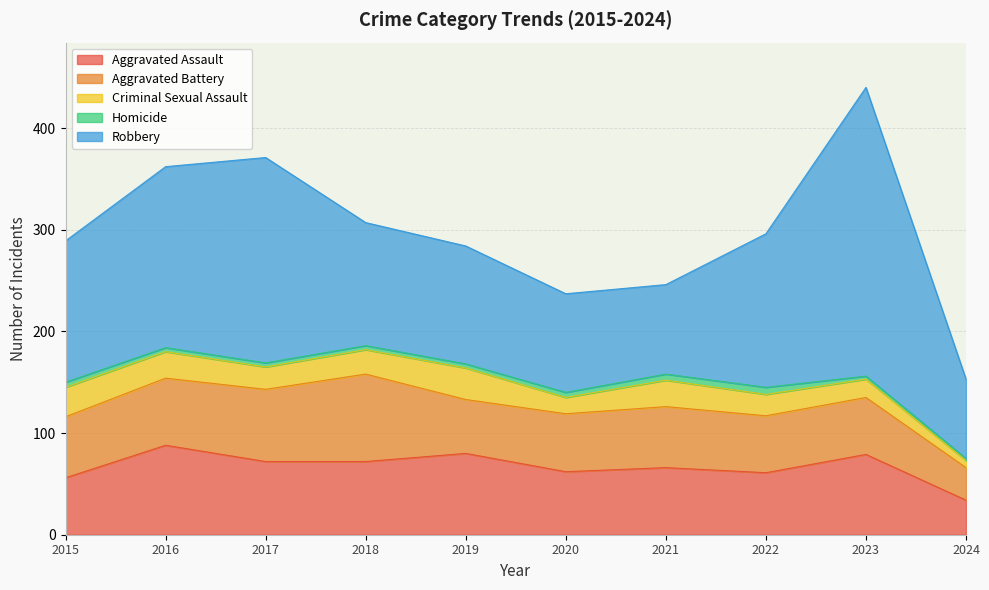

Which series has the largest total across all categories?

Robbery